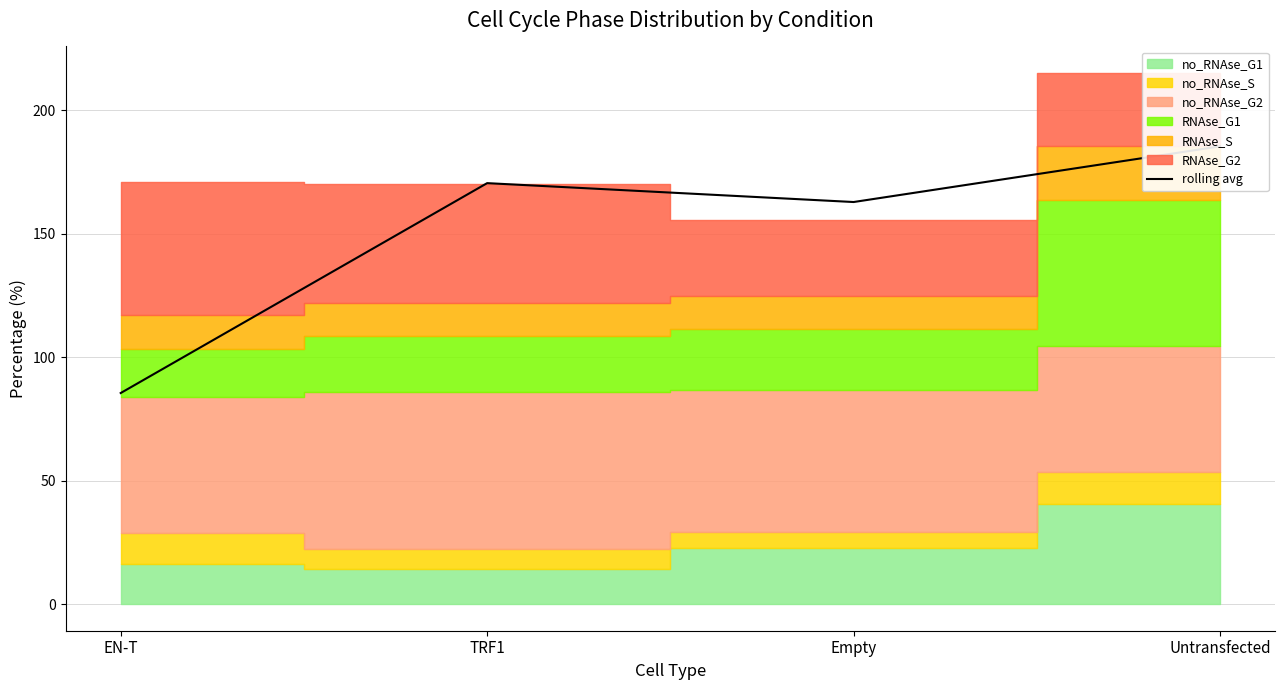

True or false: the data shows 81.9 at Empty.

False